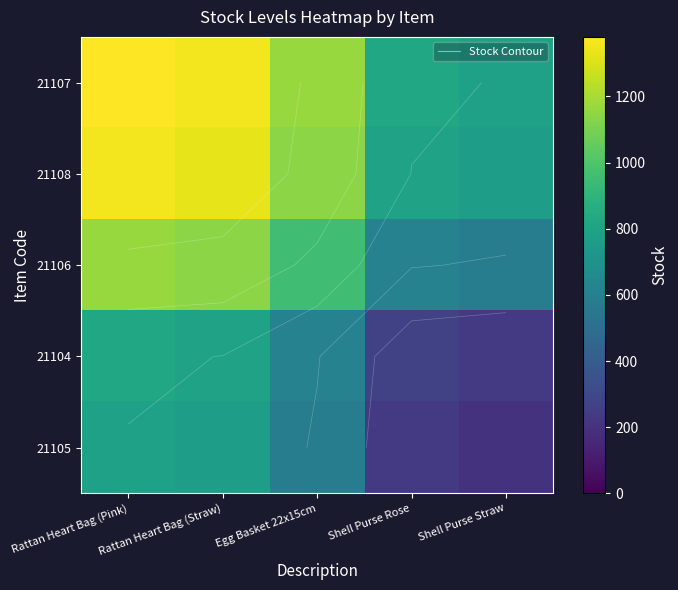

At which label is 21107 closest to 1086?

Egg Basket 22x15cm